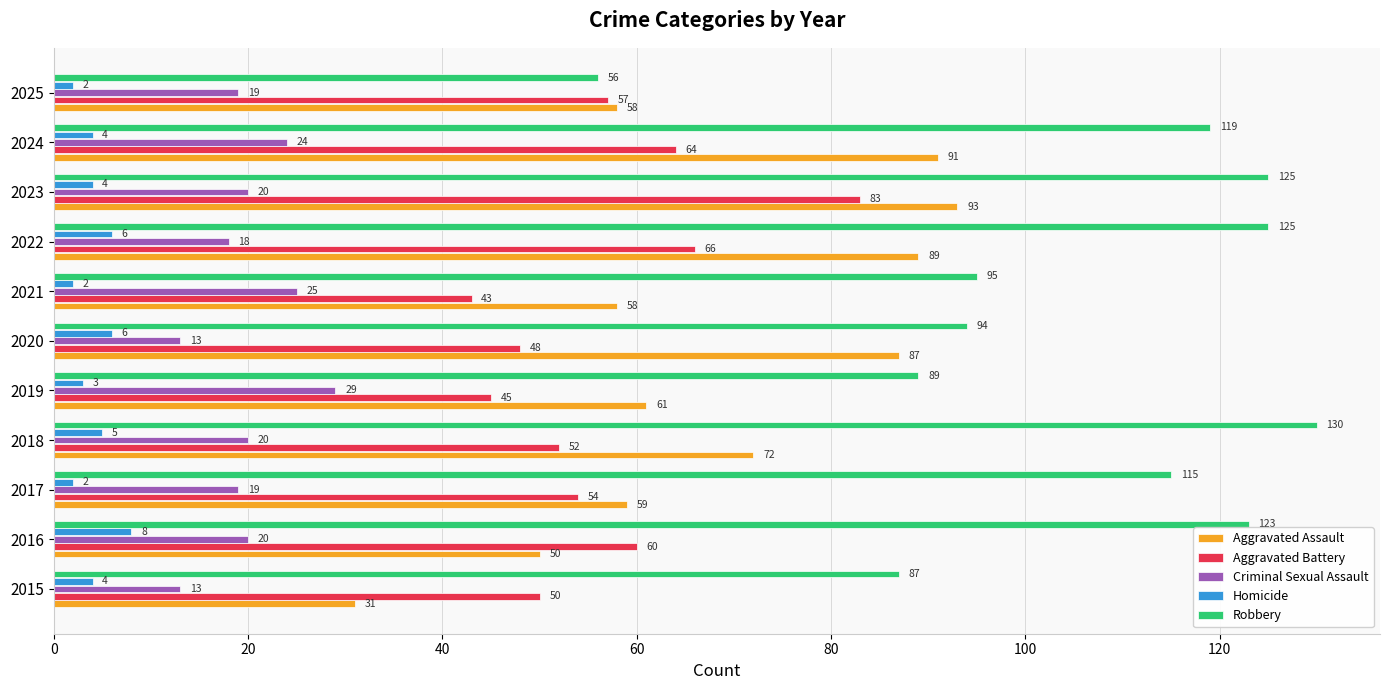

Which label corresponds to the largest value in the chart?

2018